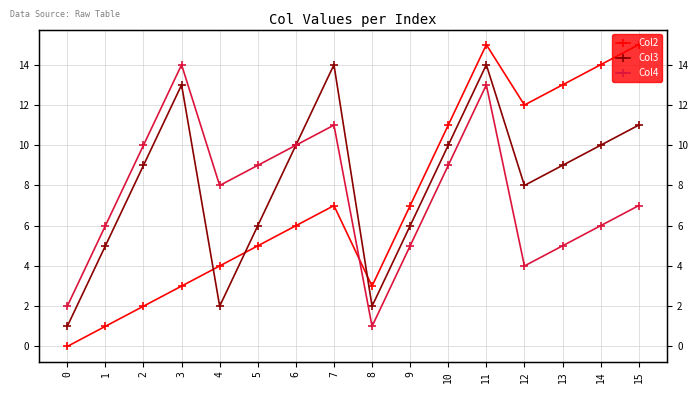

Is it true that Col3 equals 11 at 15?

True